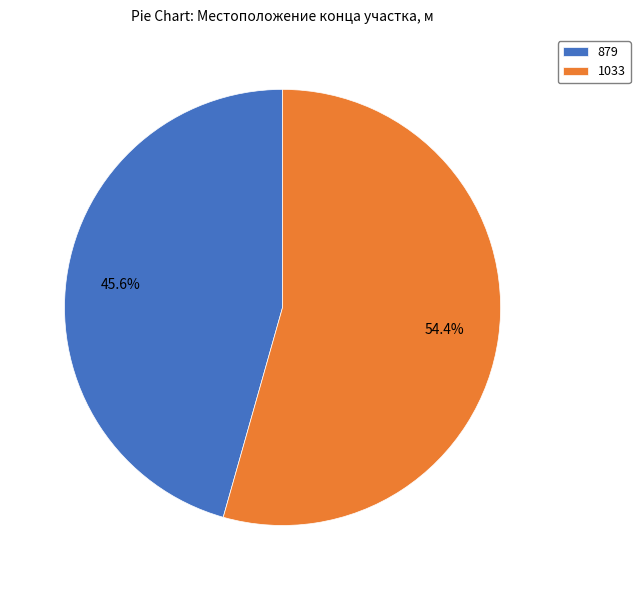

The 879 slice represents 46% of the pie. True or false?

True